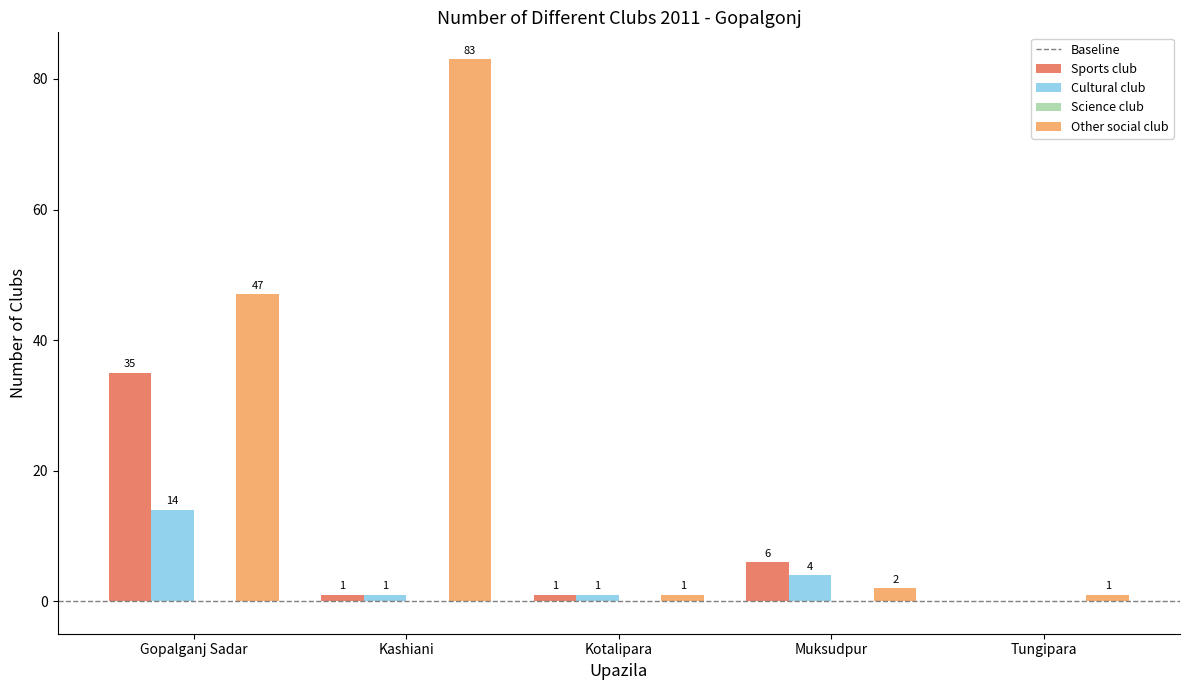

Which series changed the most between Gopalganj Sadar and Tungipara?

Other social club